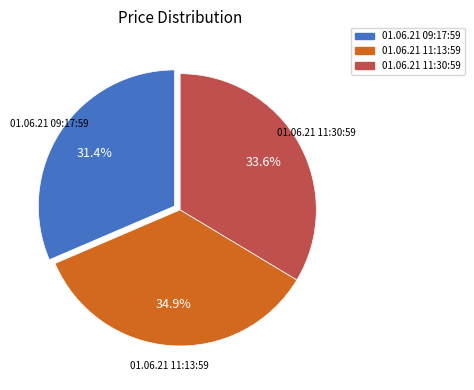

What percentage is the 01.06.21 11:30:59 slice, to the nearest percent?

34%